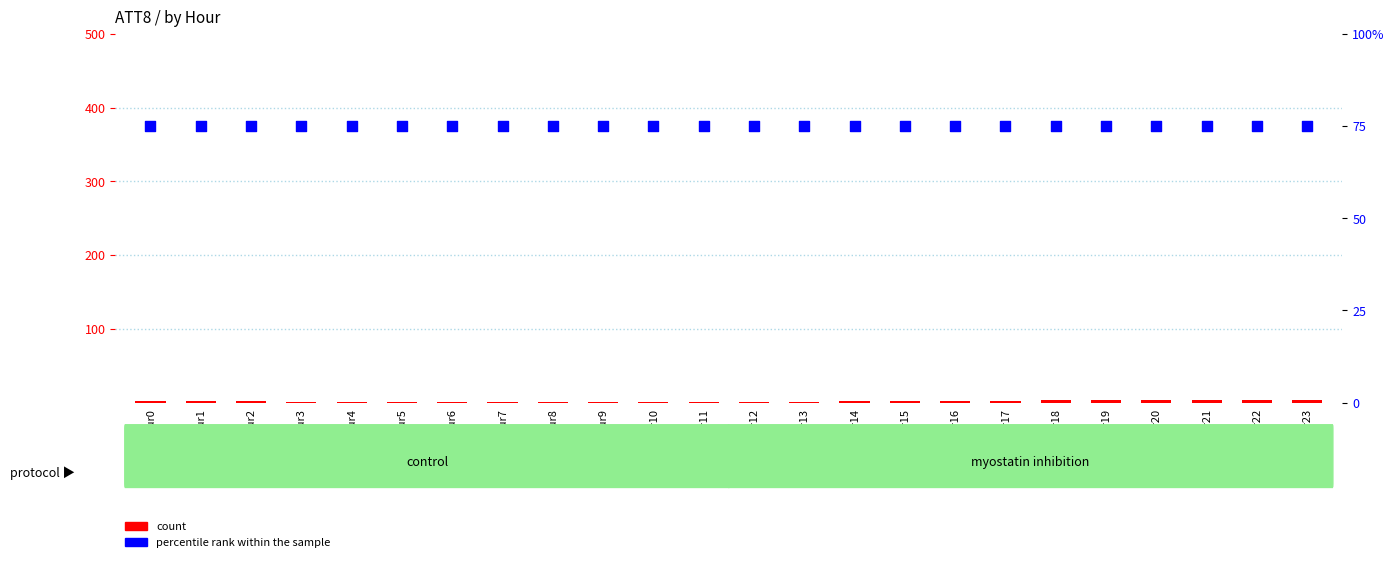

Is the value of count at Hour23 greater than the value of percentile rank within the sample at Hour22?

No